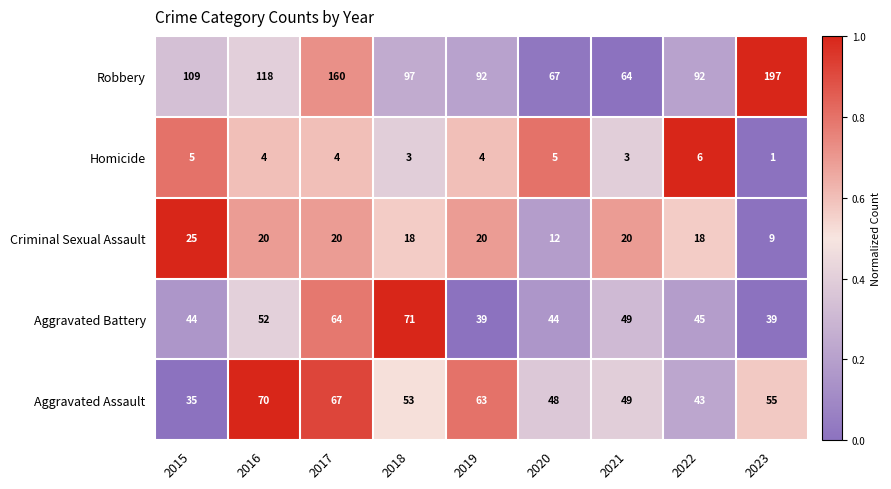

Which series has the widest spread of values?

Robbery